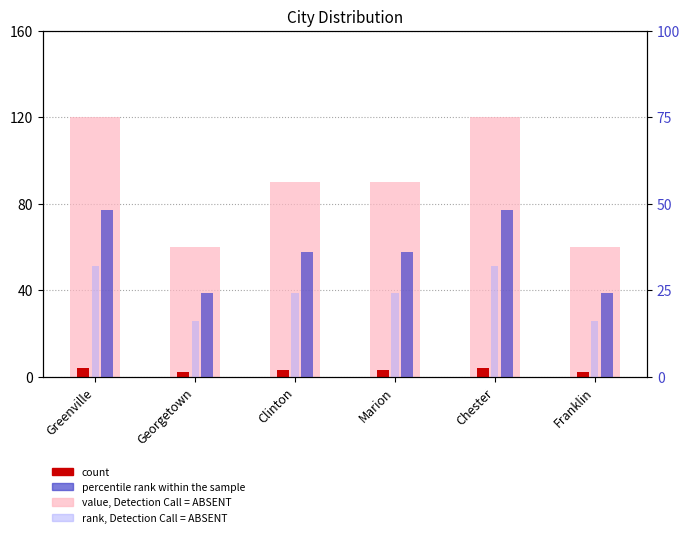

What is the maximum value for rank, Detection Call = ABSENT?

32